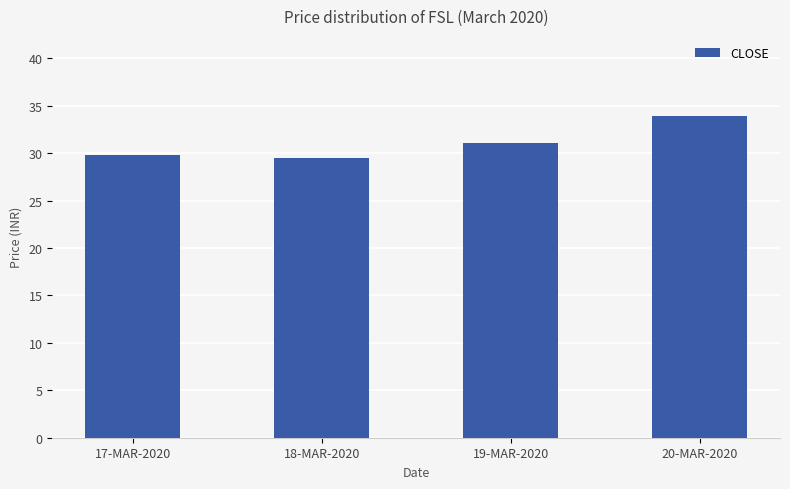

What is the sum of all values?

124.3